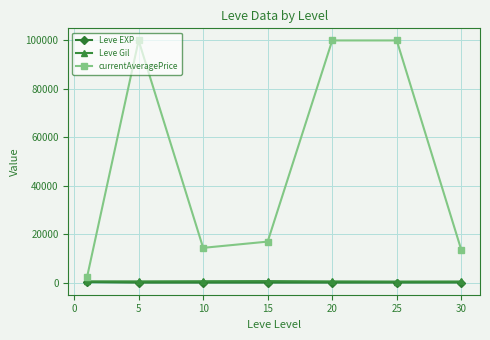

True or false: Leve Gil has more than 0 points higher than both neighbors.

True